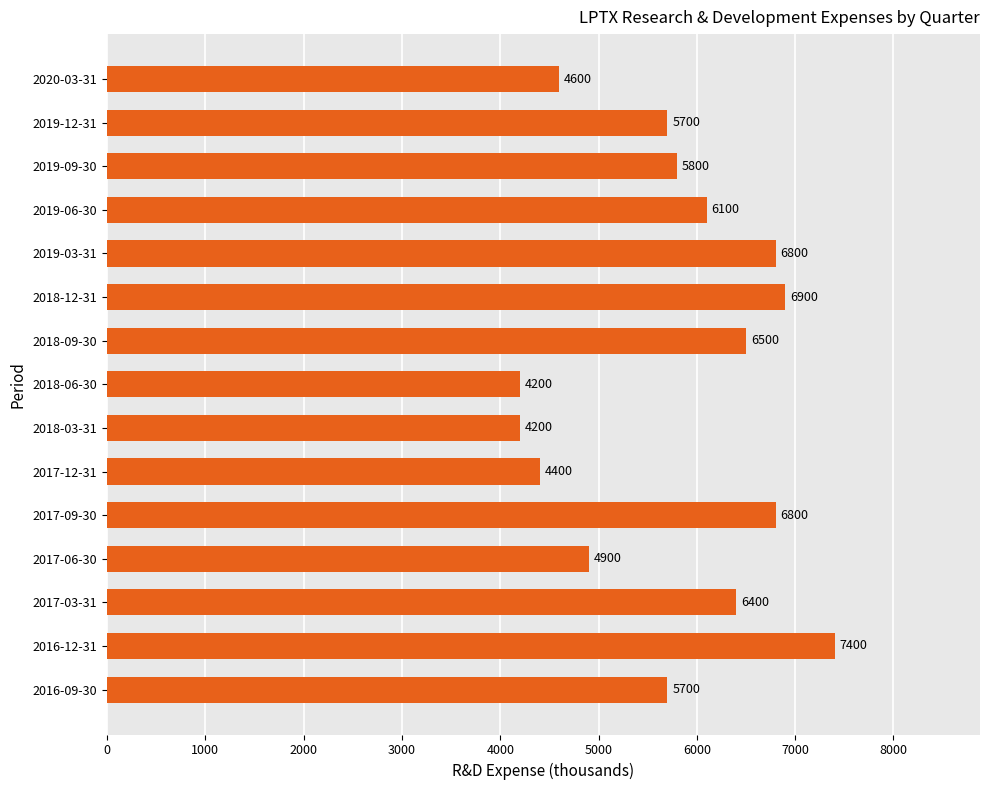

Where is the data nearest to the value 5800?

2019-09-30